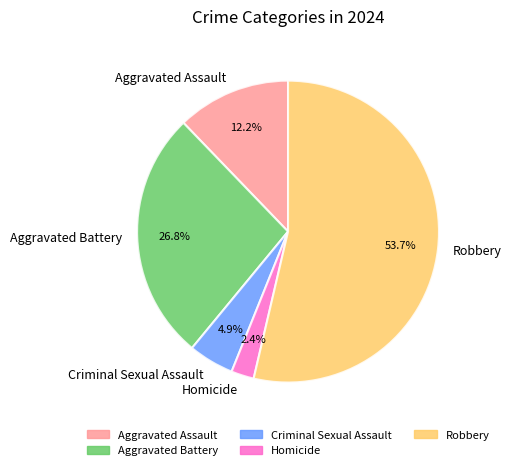

Count the number of slices in the pie.

5